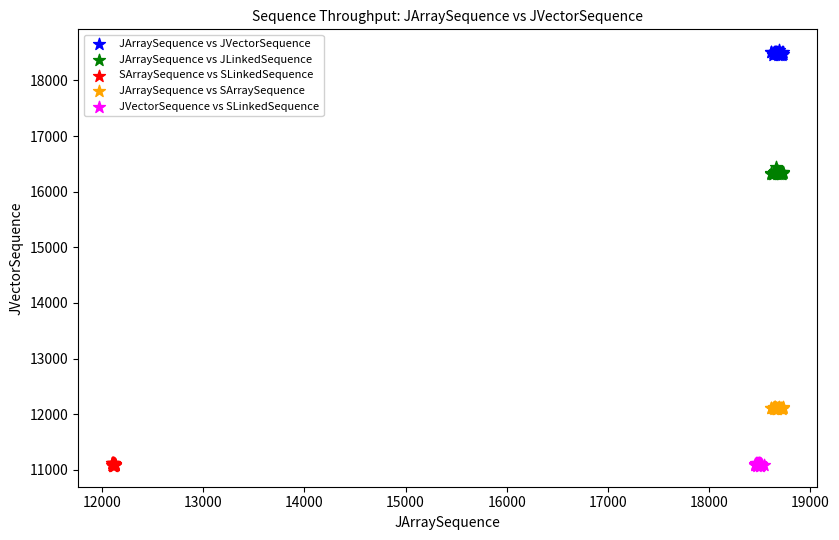

Which series contains the highest Y value?

JArraySequence vs JVectorSequence